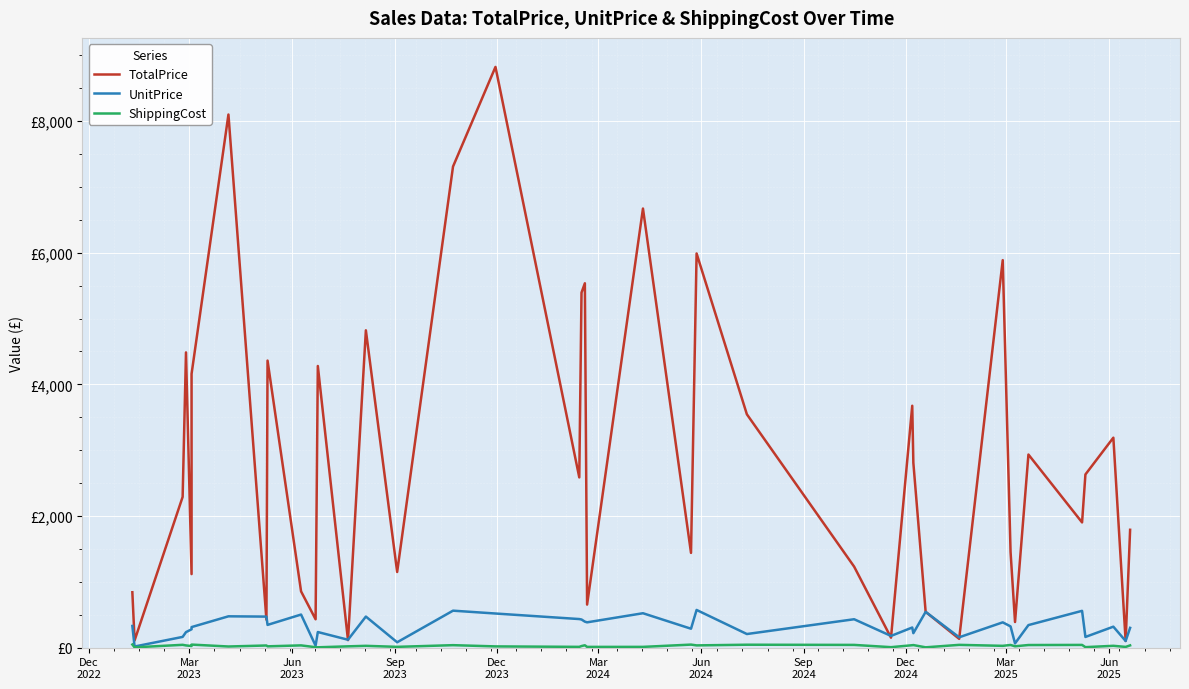

True or false: ShippingCost and TotalPrice cross at least once.

False